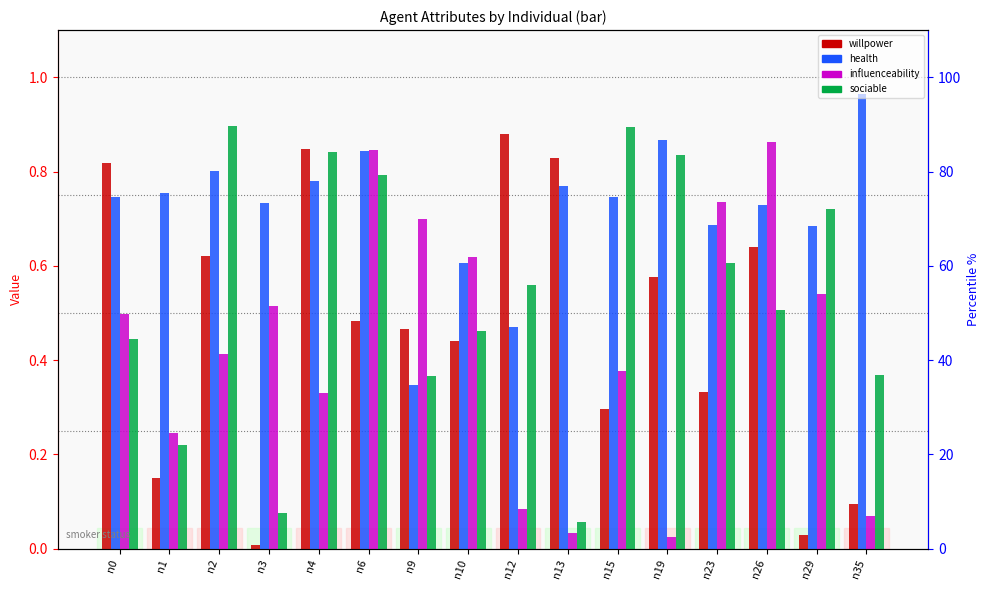

Which series has the largest total across all categories?

health